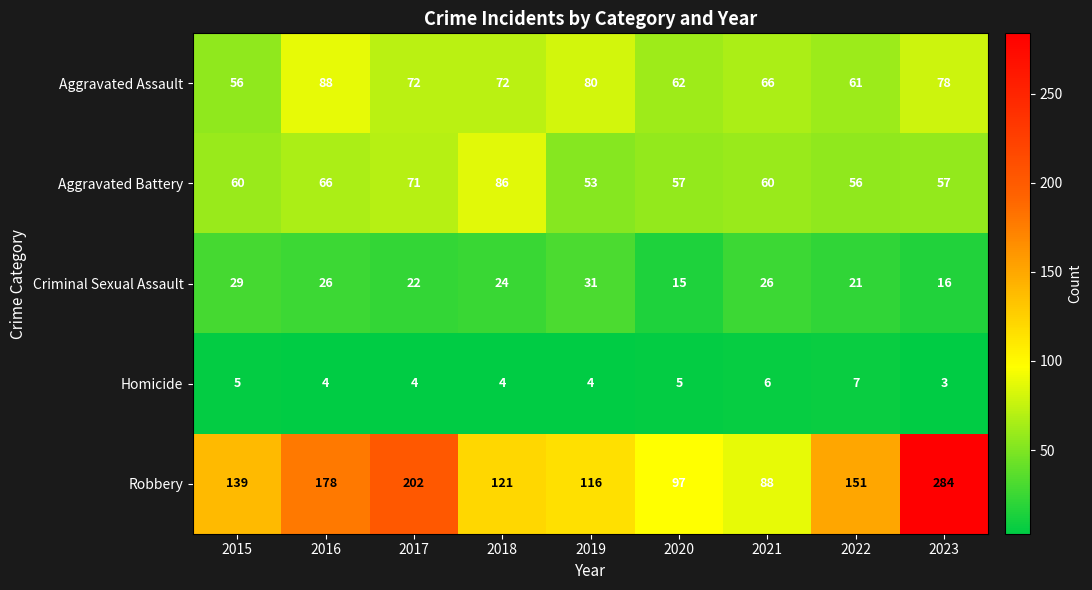

What is the sum of the Robbery values at 2018 and 2015?

260